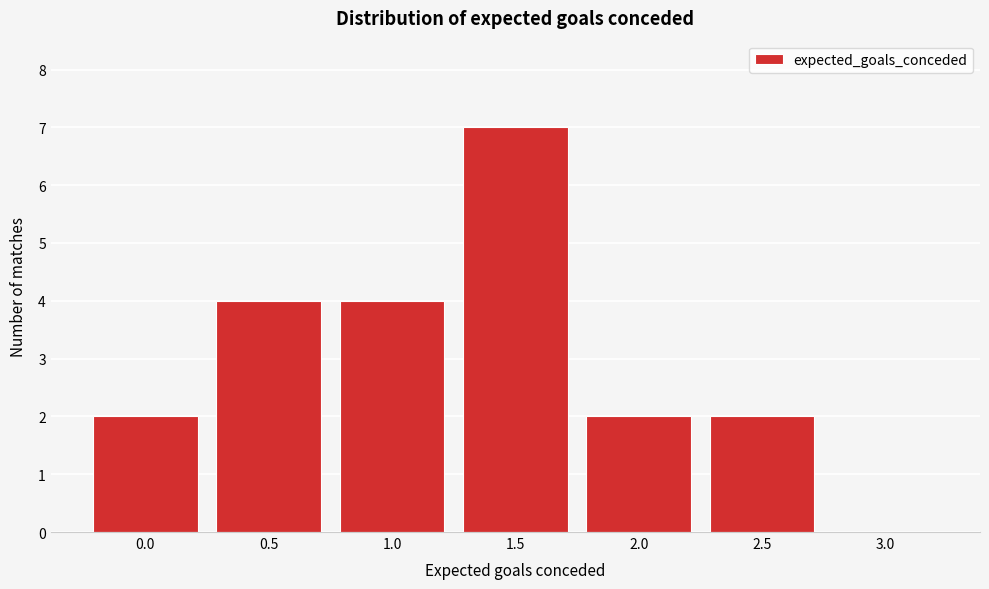

Reading left to right, list all the values displayed in this chart.

0.0=2	0.5=4	1.0=4	1.5=7	2.0=2	2.5=2	3.0=0